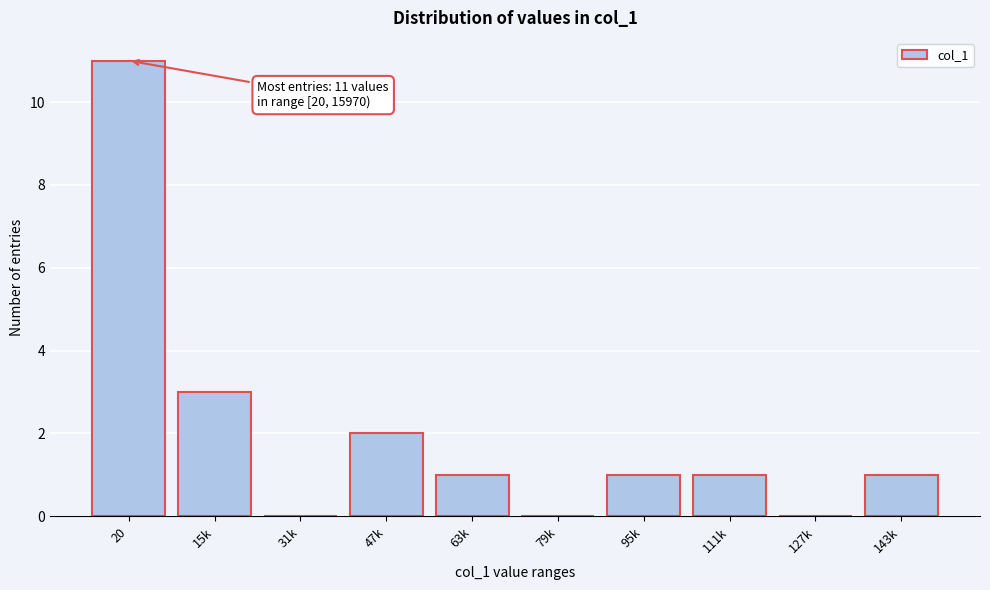

Reading right to left, transcribe all the data shown in this chart.

143k=1	127k=0	111k=1	95k=1	79k=0	63k=1	47k=2	31k=0	15k=3	20=11